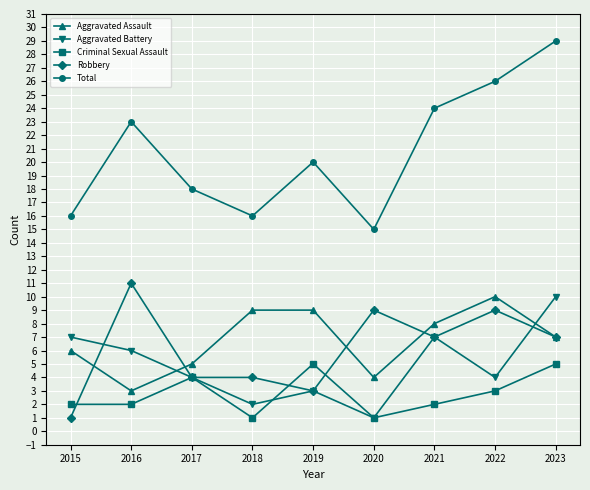

At which category does the chart reach its peak across all series?

2023